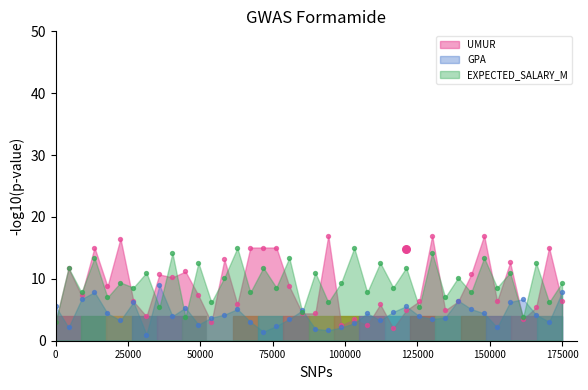

Which series contains the highest Y value?

UMUR